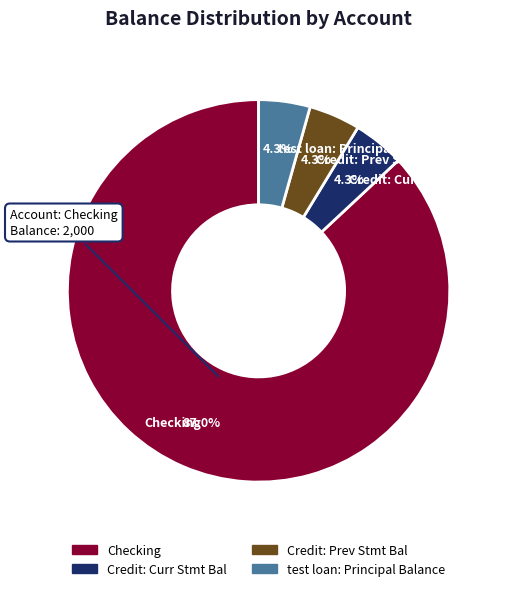

How many segments does this pie chart have?

4